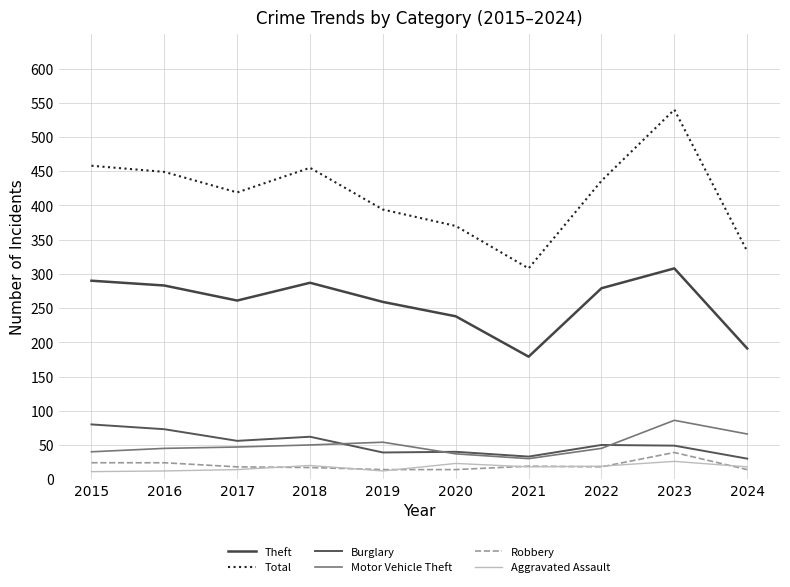

What are all the series names shown in the legend?

Theft, Total, Burglary, Motor Vehicle Theft, Robbery, Aggravated Assault